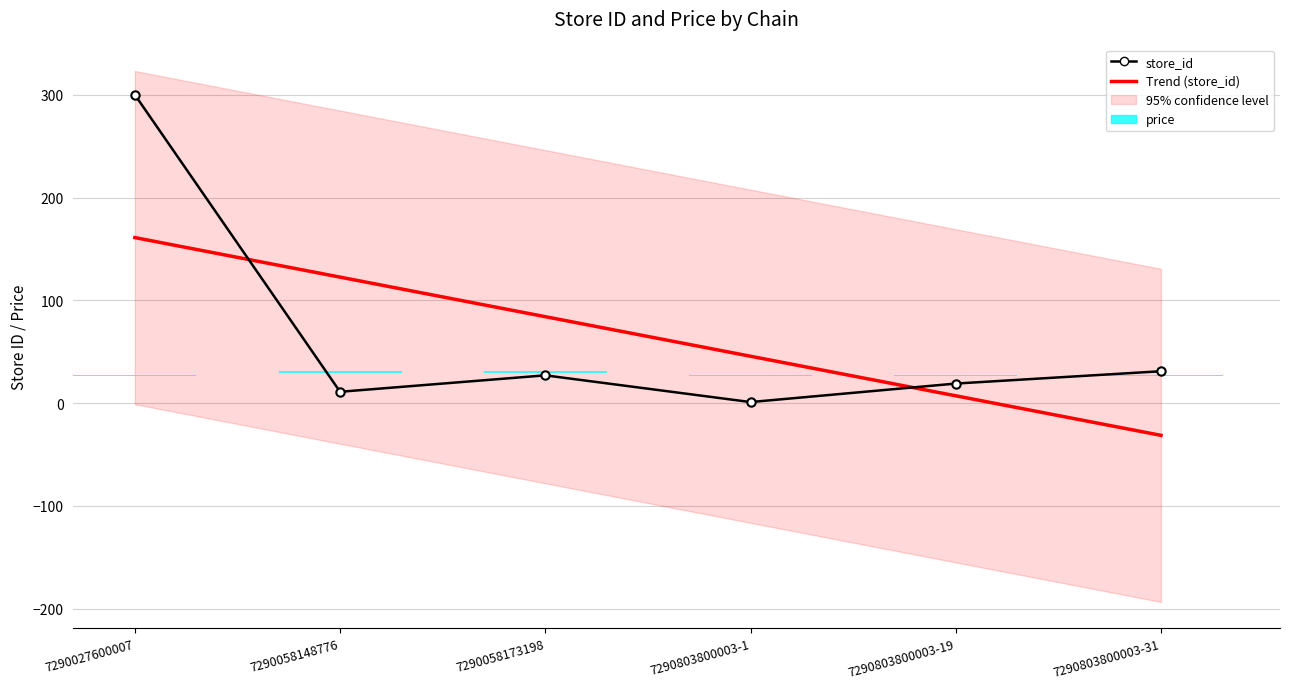

True or false: store_id has a value of 31.0 at 7290803800003-31.

True